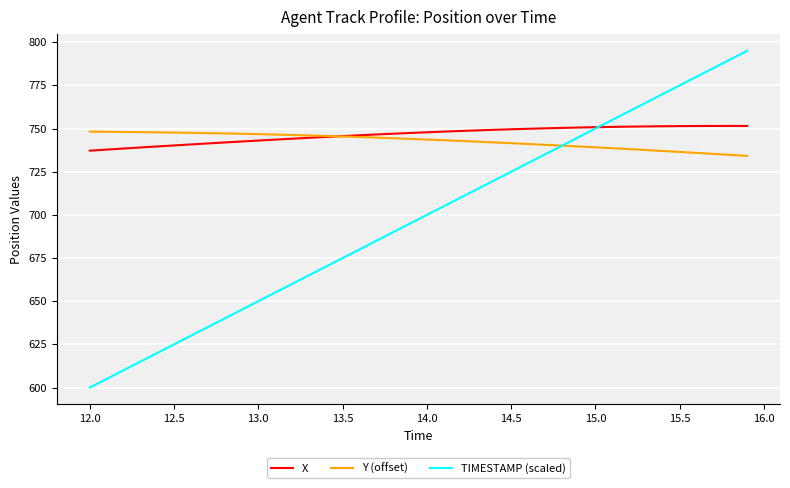

What is the lowest value of the Y (offset) series?

734.2